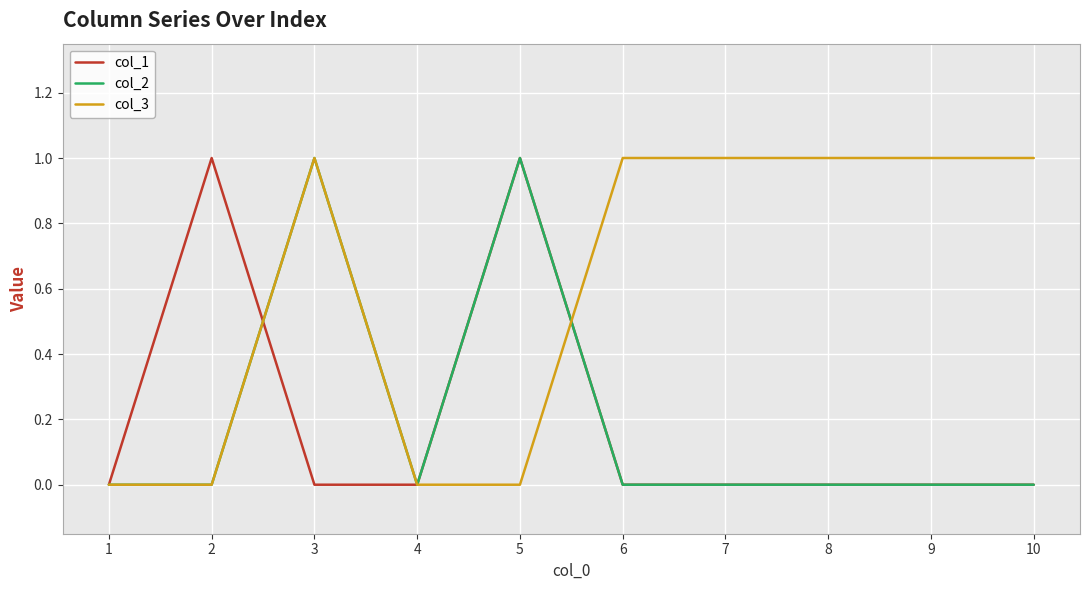

True or false: col_3 has a value of 1 at 5.

False